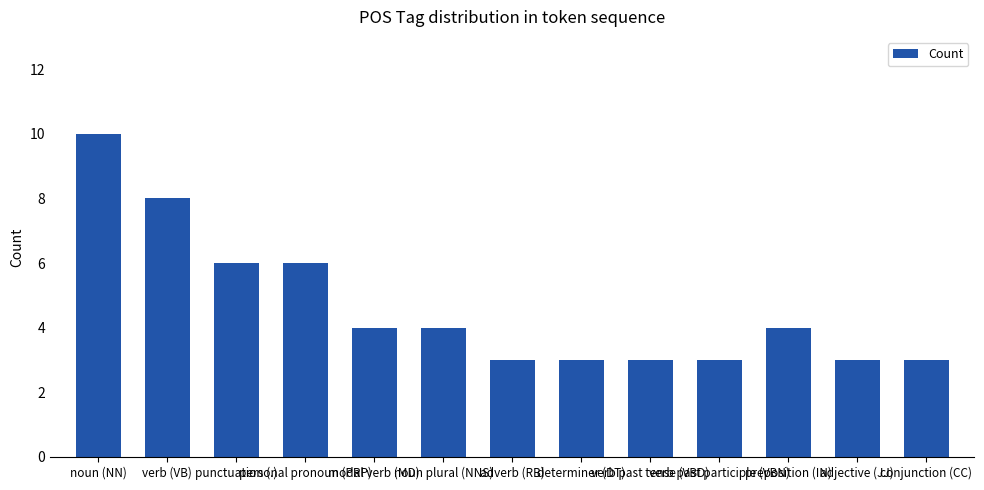

What is the label of the 13th bar from the right?

noun (NN)